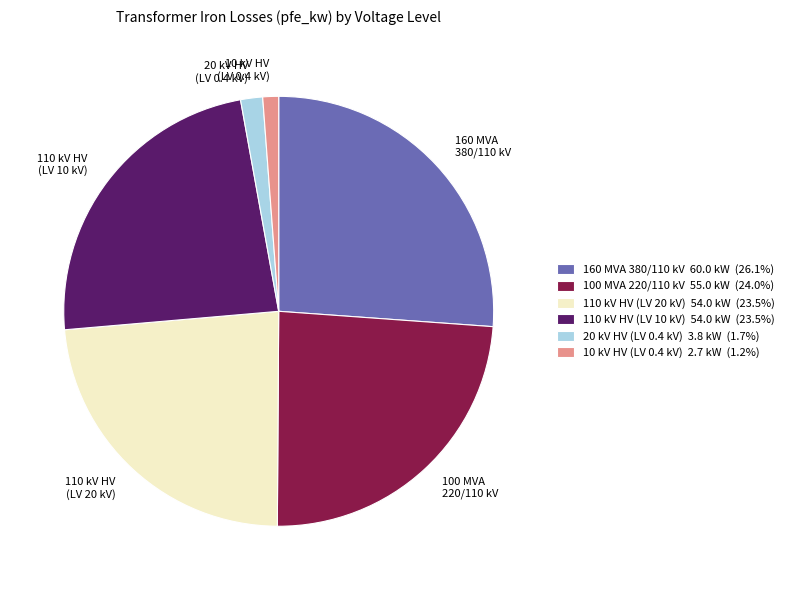

What is the ratio of the value at 20 kV HV (LV 0.4 kV) to the value at 10 kV HV (LV 0.4 kV)?

1.4